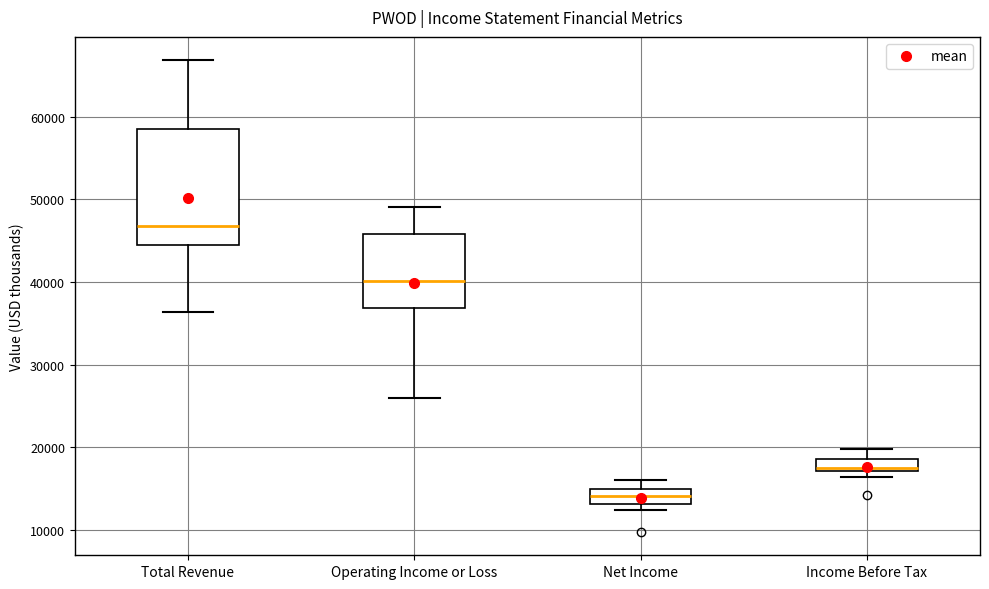

Comparing the boxes themselves (not the whiskers), which one is the tallest?

Total Revenue